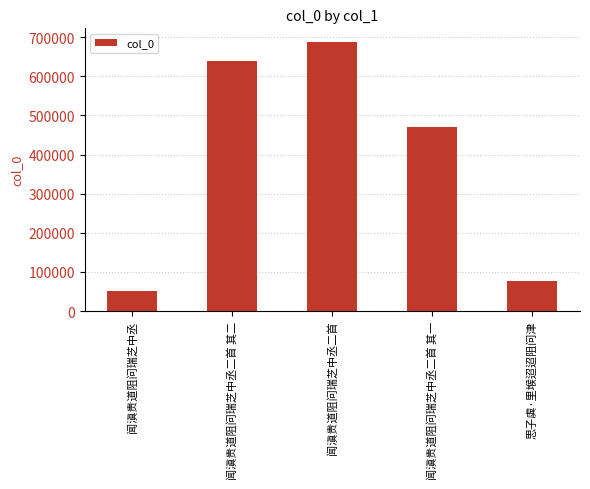

What is the sum of all values?

1929018